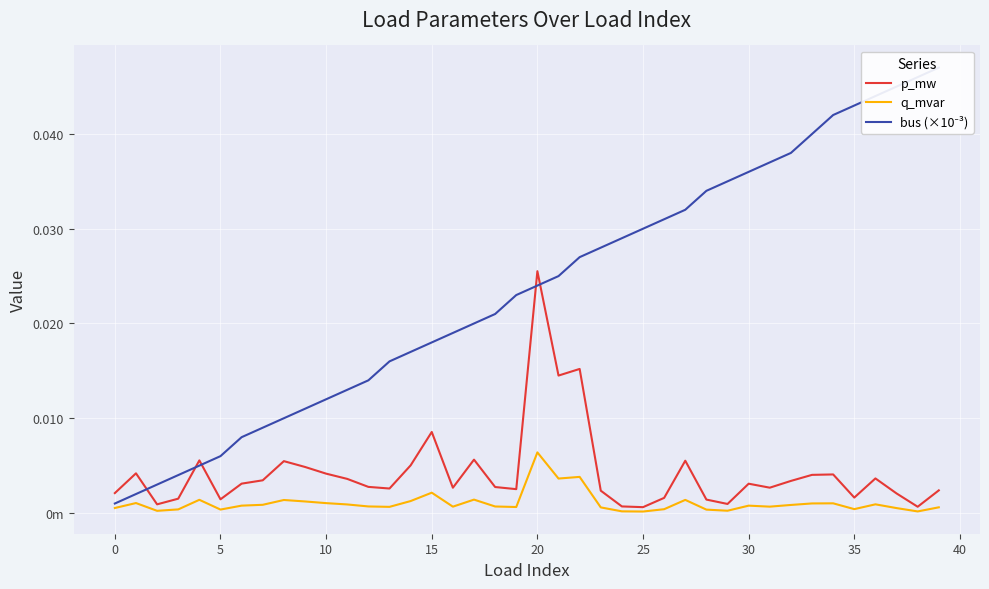

Is the value of p_mw at 13 greater than the value of bus (×10⁻³) at 17?

No